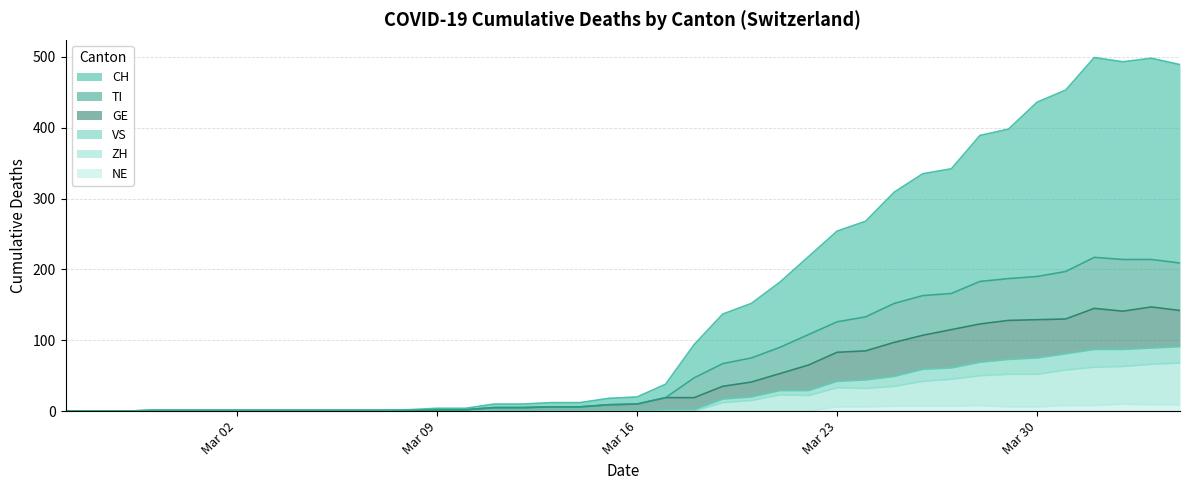

Does the chart have visible grid lines?

Yes